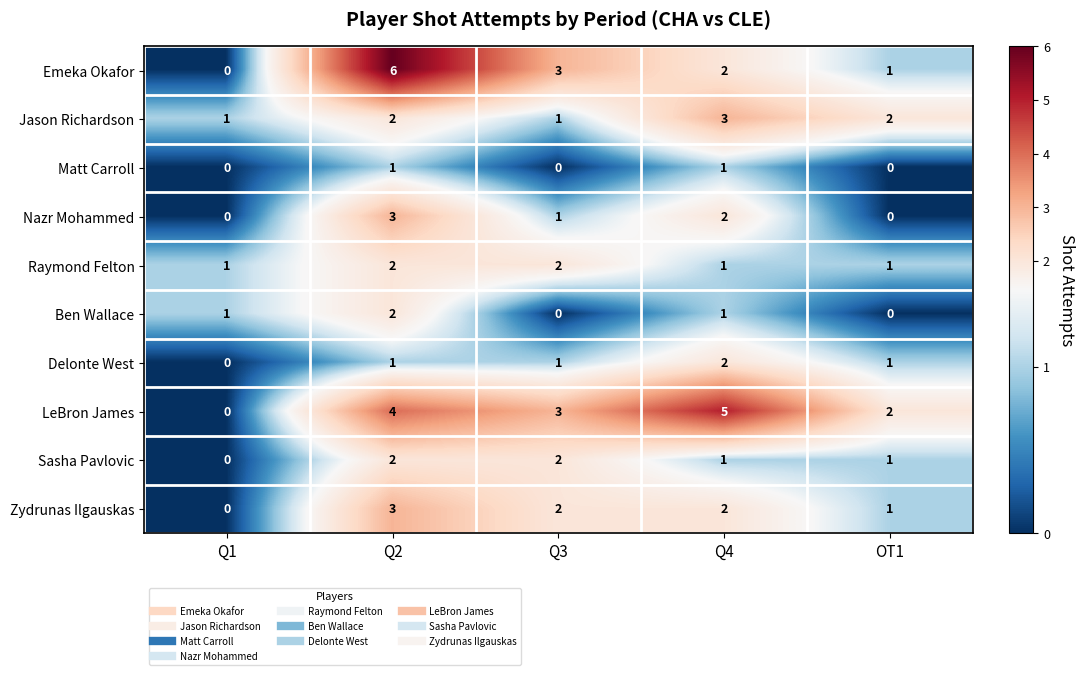

What is the difference between the maximum and minimum values in the LeBron James series?

5